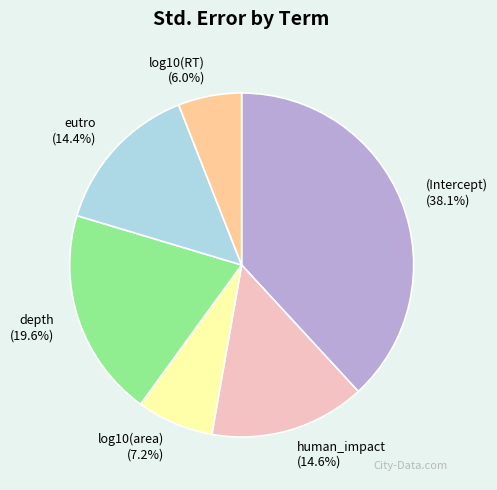

To the nearest percent, what percentage of the pie is log10(area)?

7%